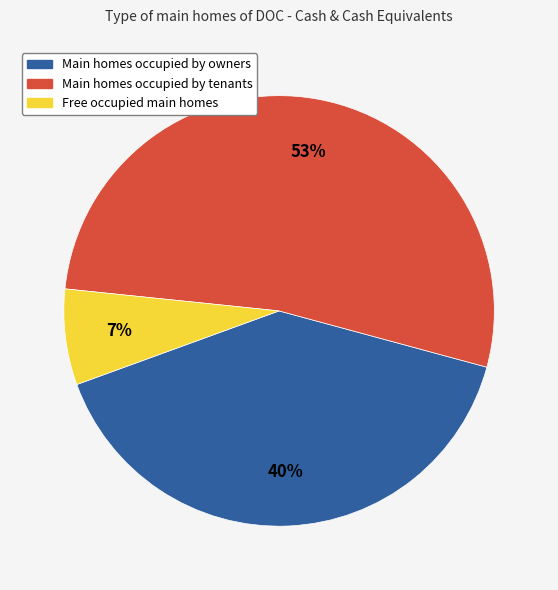

To the nearest percent, what is the average slice percentage?

33%